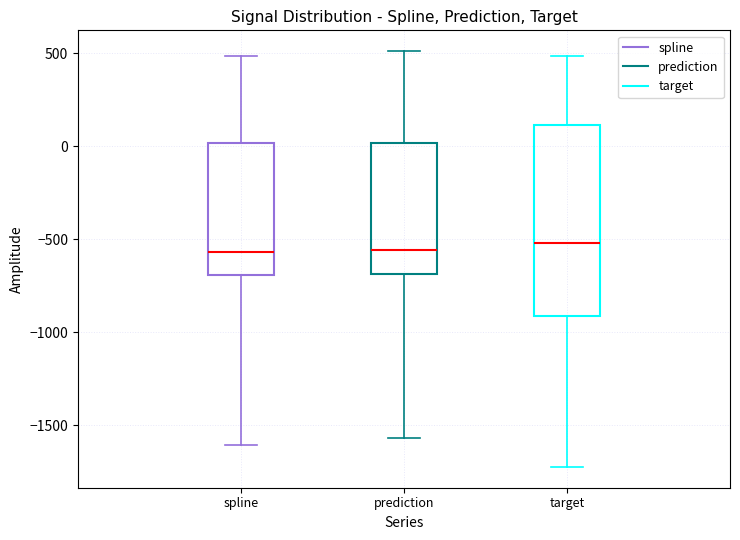

Reading left to right, transcribe this box plot: for each box, give where its median line is, the range the box spans, and where its two whiskers end, as read against the y-axis. The values are not printed on the chart, so give them approximately, as read against the axis.

spline: median -550, box -700 to 0, whiskers -1600 to 500
prediction: median -550, box -700 to 0, whiskers -1550 to 500
target: median -500, box -900 to 100, whiskers -1700 to 500